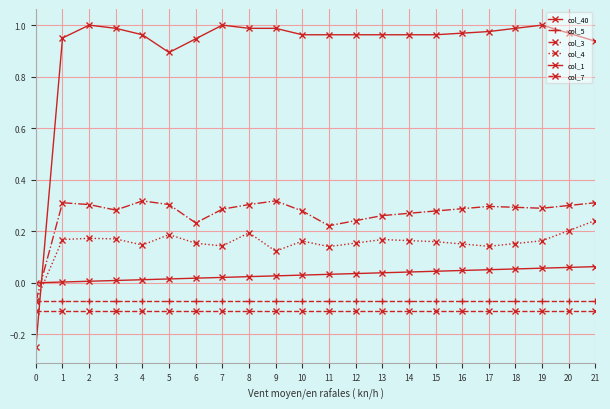

How many lines are shown in the chart?

6